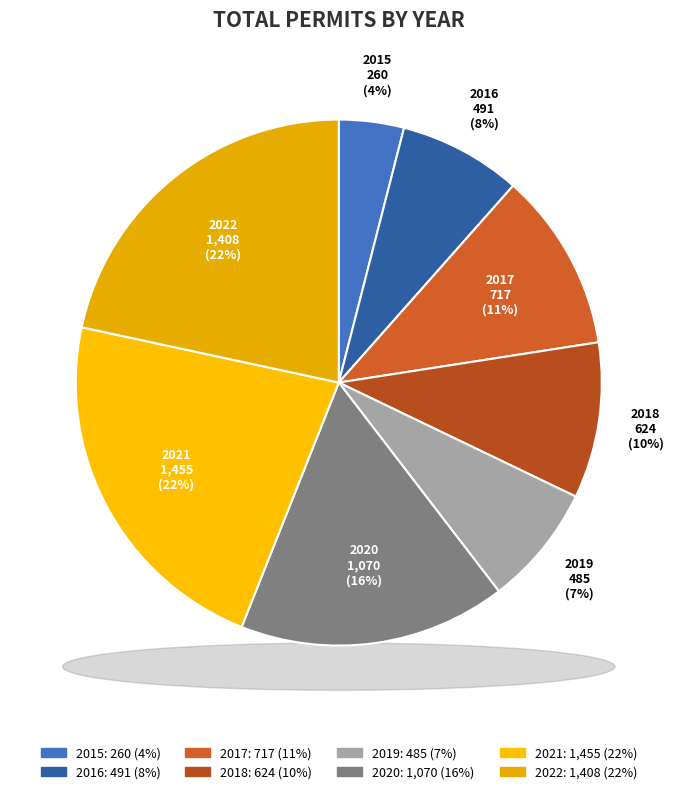

What percentage is the 2020 slice, to the nearest percent?

16%